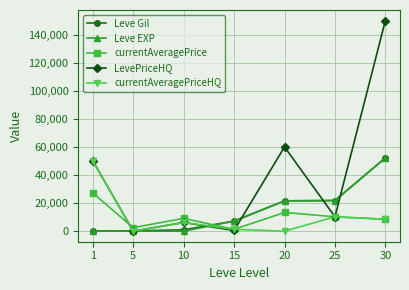

Between 1 and 30, which series saw the biggest shift?

LevePriceHQ